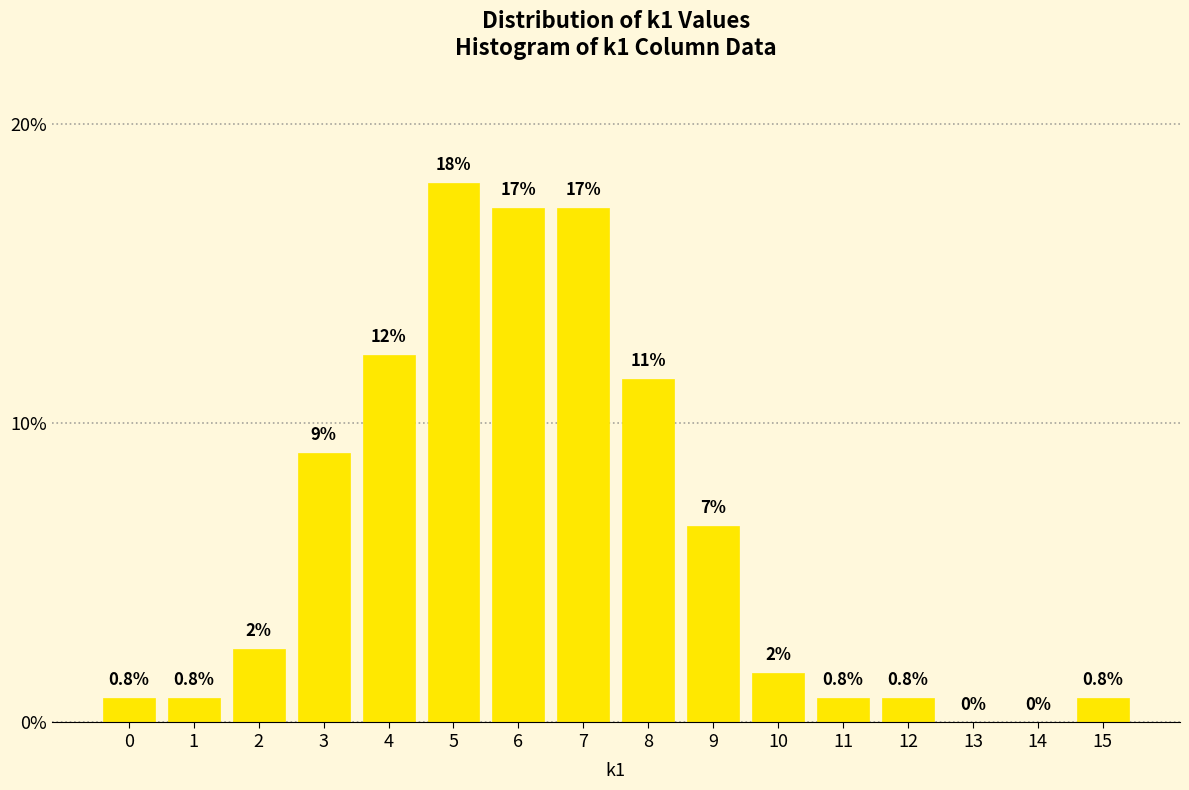

Which has a higher value, 9 or 5?

5